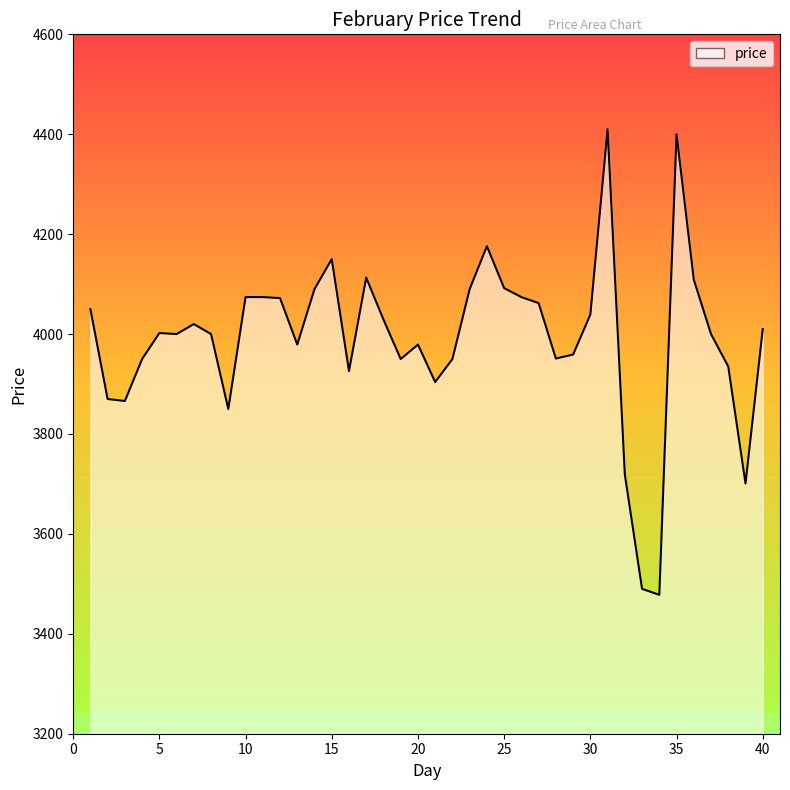

What is the minimum value shown in the chart?

3478